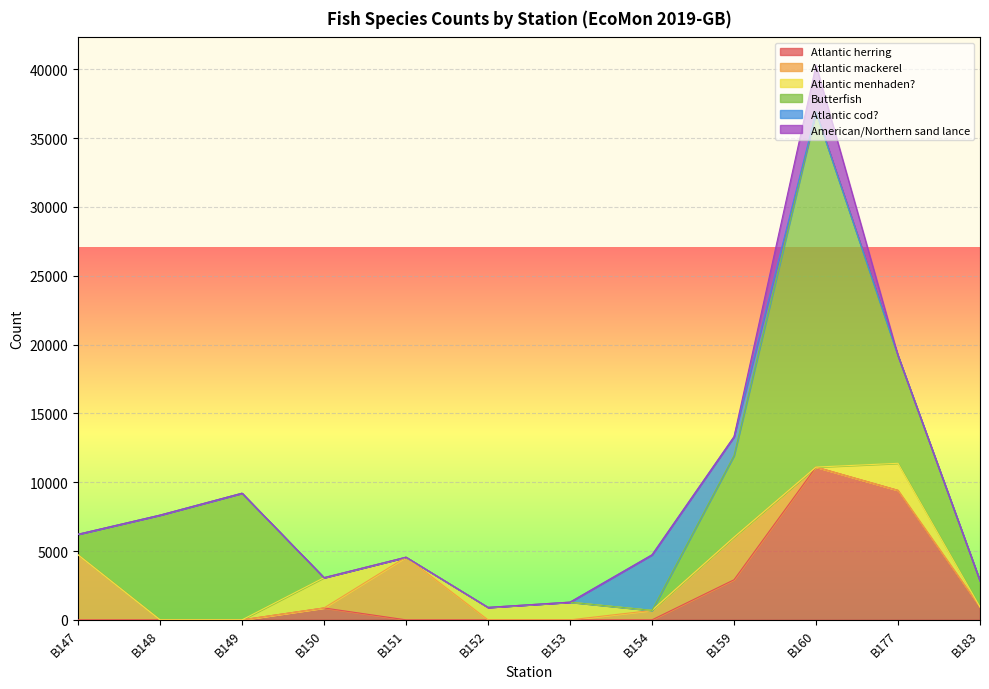

Which series has the largest total across all categories?

Butterfish